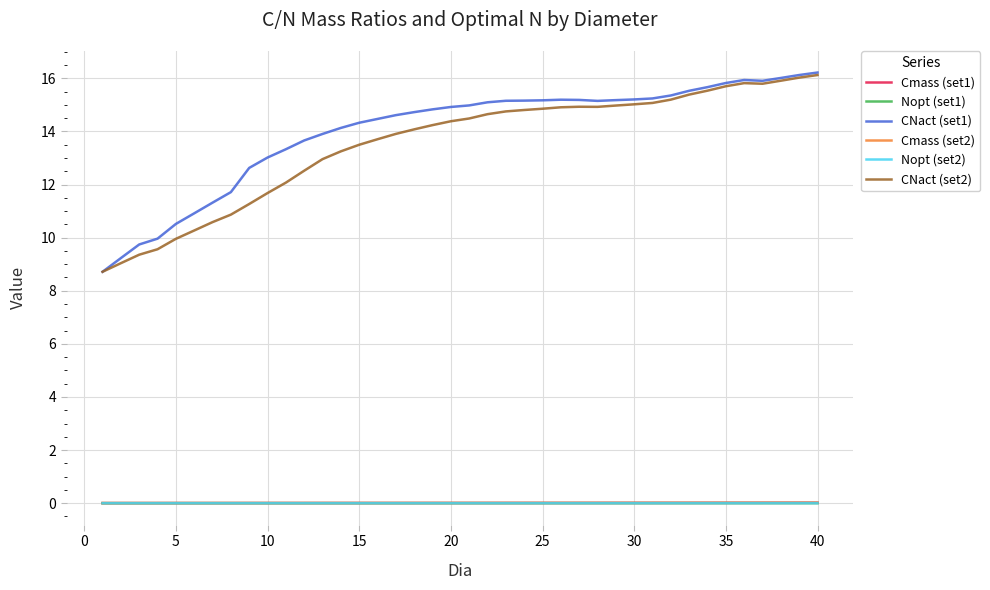

What is the maximum value shown in the chart?

16.2